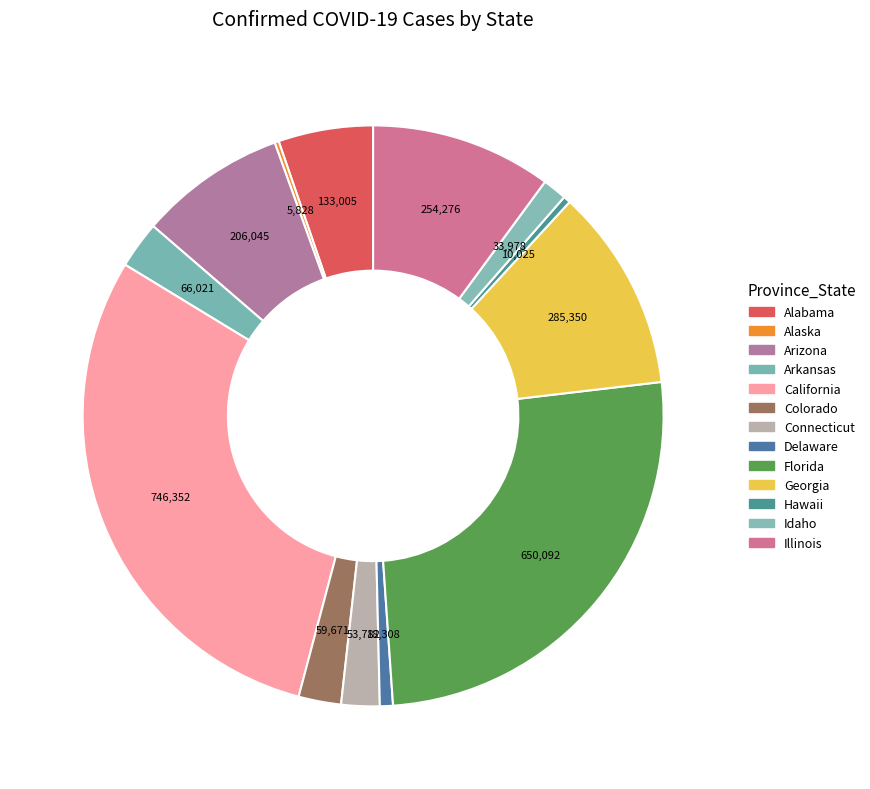

What is the change in value from Arizona to Idaho?

-172067